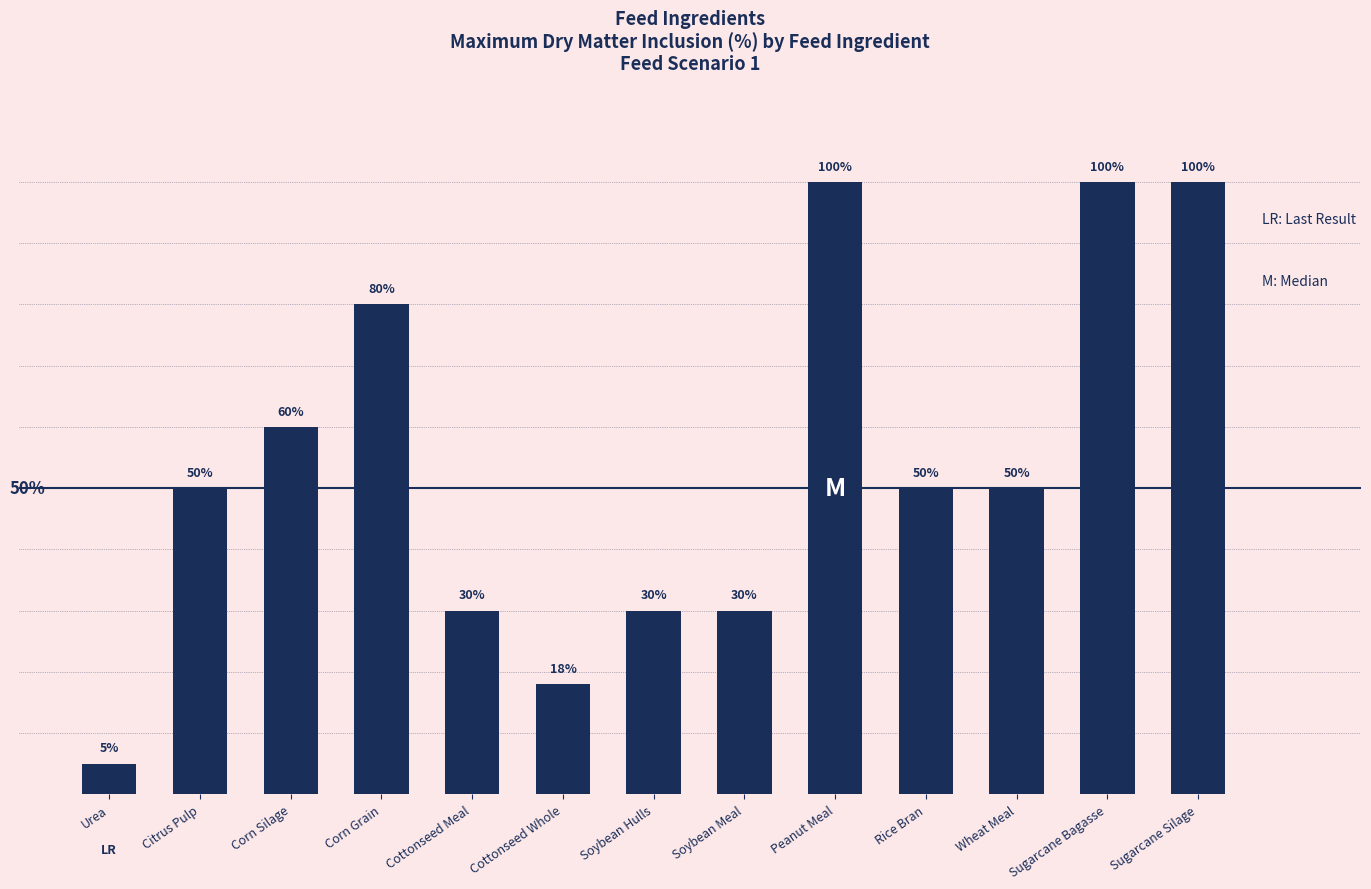

What is the label of the 3rd bar from the left?

Corn Silage